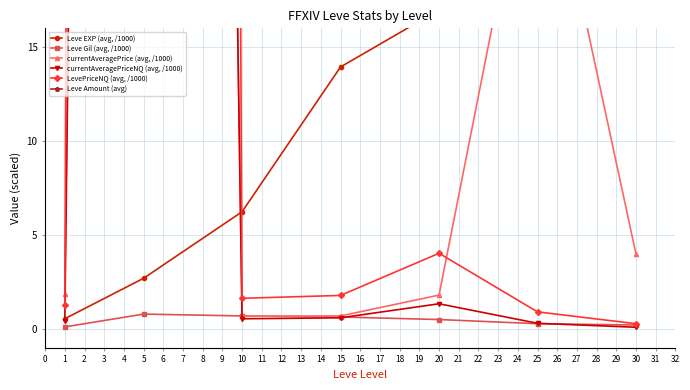

True or false: Leve Gil (avg, /1000) has a value of 0.2 at 30.

True